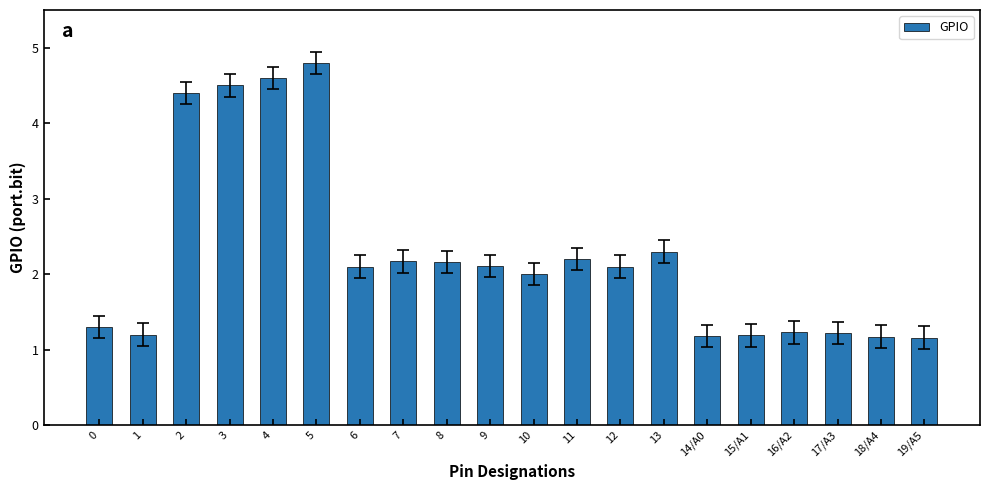

What is the sum of all values?

45.1